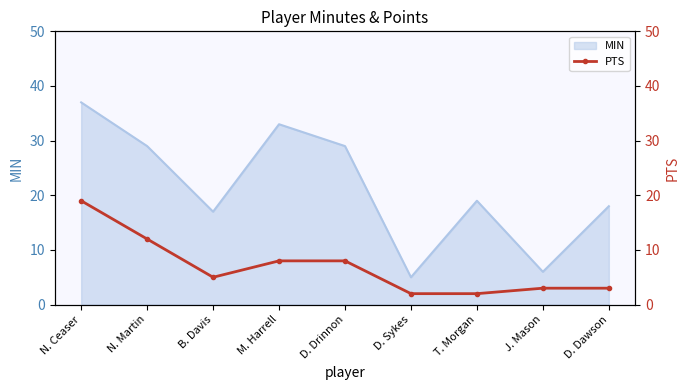

Is it true that MIN equals 37 at N. Ceaser?

True